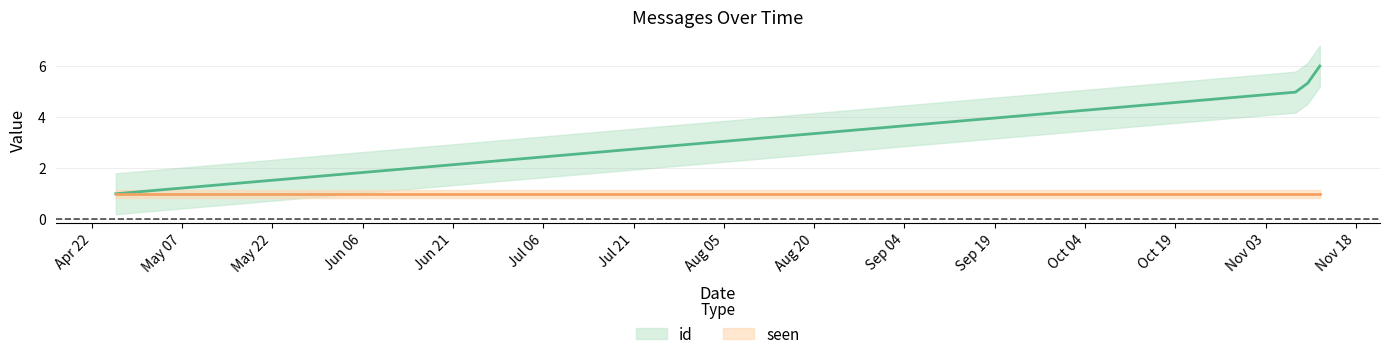

List the labels in order of id value, smallest first.

2016-04-26, 2016-11-09, 2016-11-12